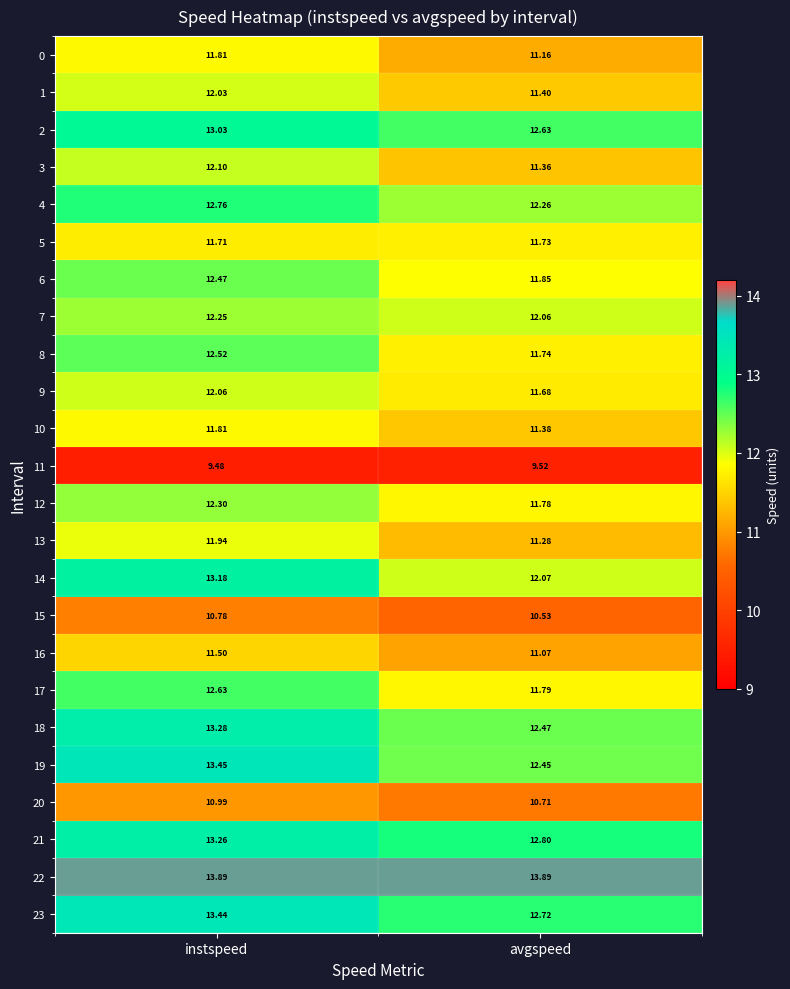

What is the difference between the highest and lowest values at instspeed?

4.4